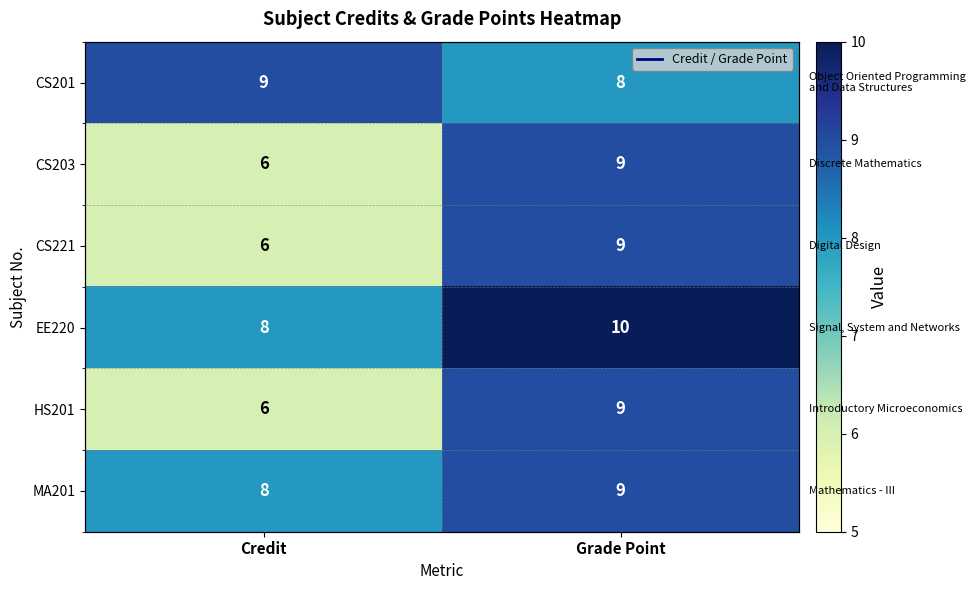

Rank the series at Grade Point from highest to lowest value.

EE220, CS203, CS221, HS201, MA201, CS201